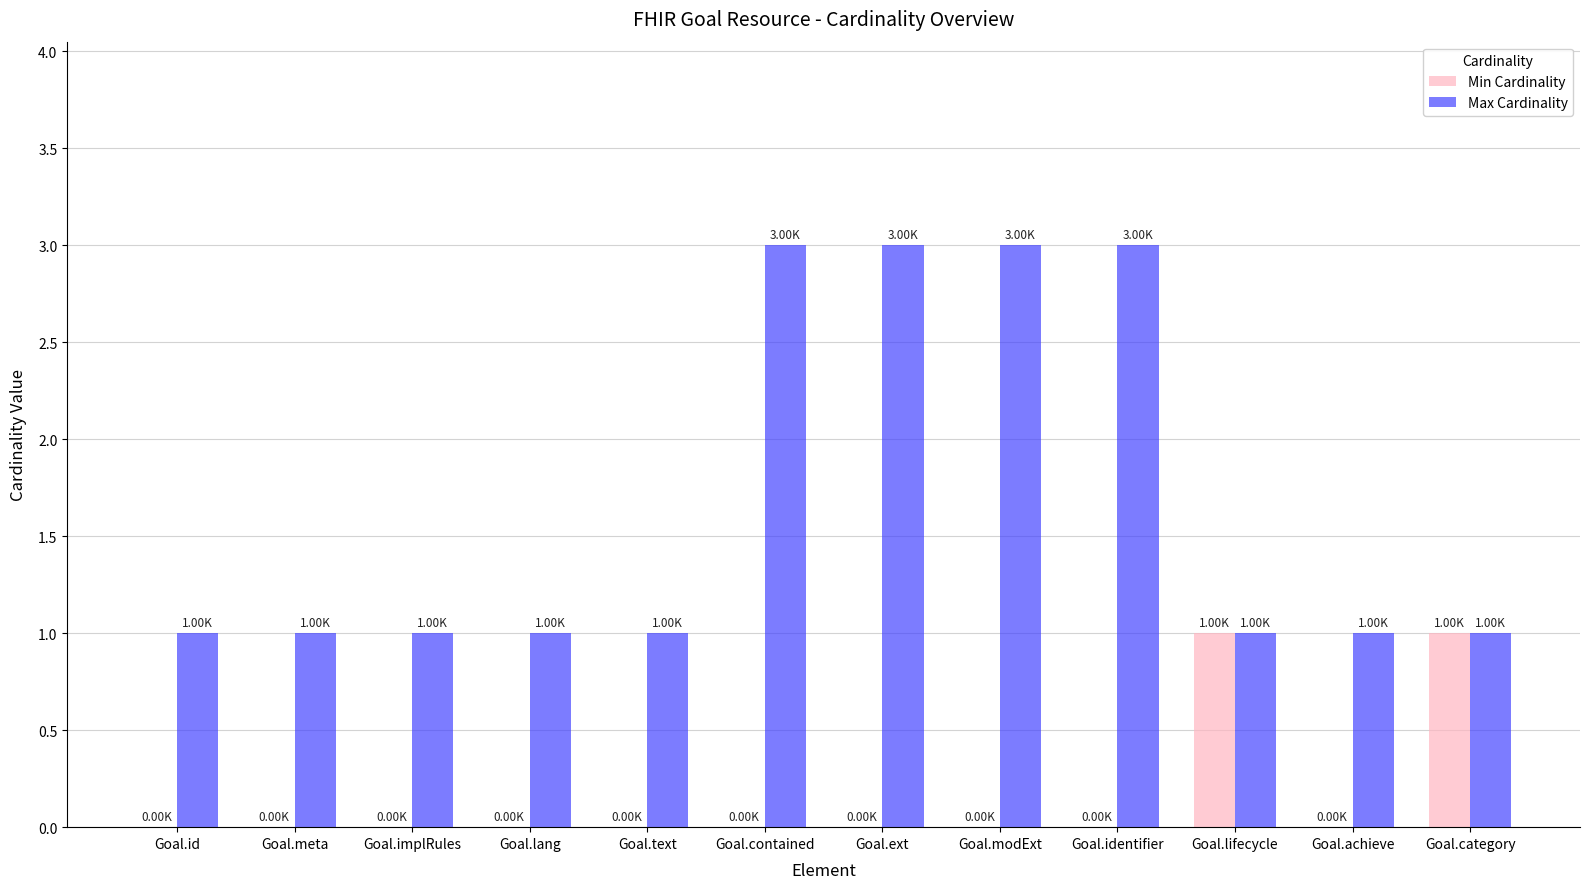

How many series are shown in this chart?

2